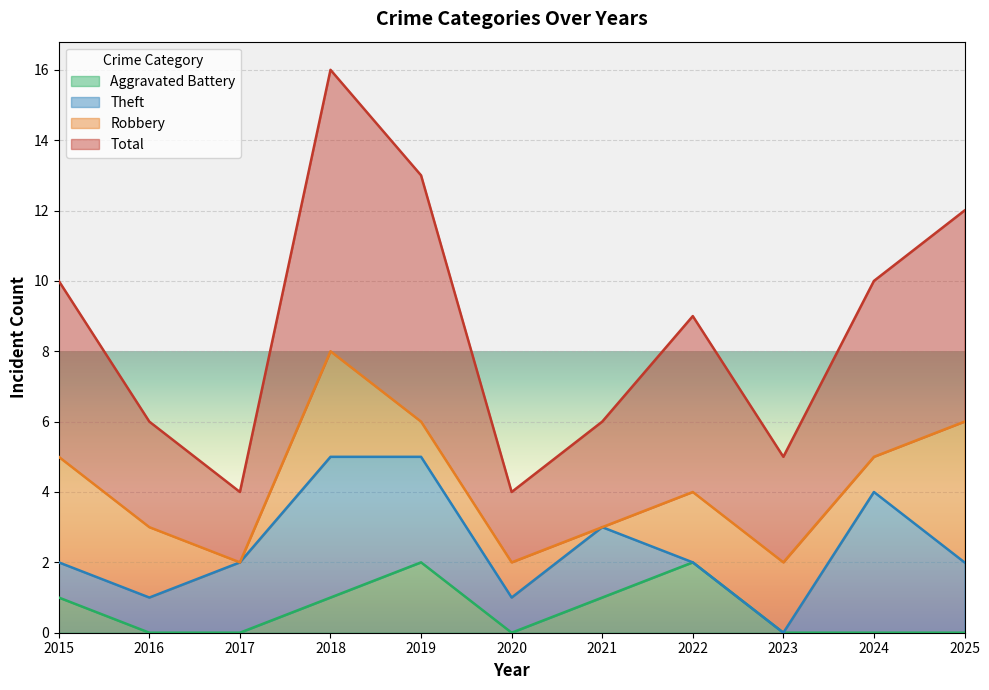

At which category is the sum across all series the highest?

2018